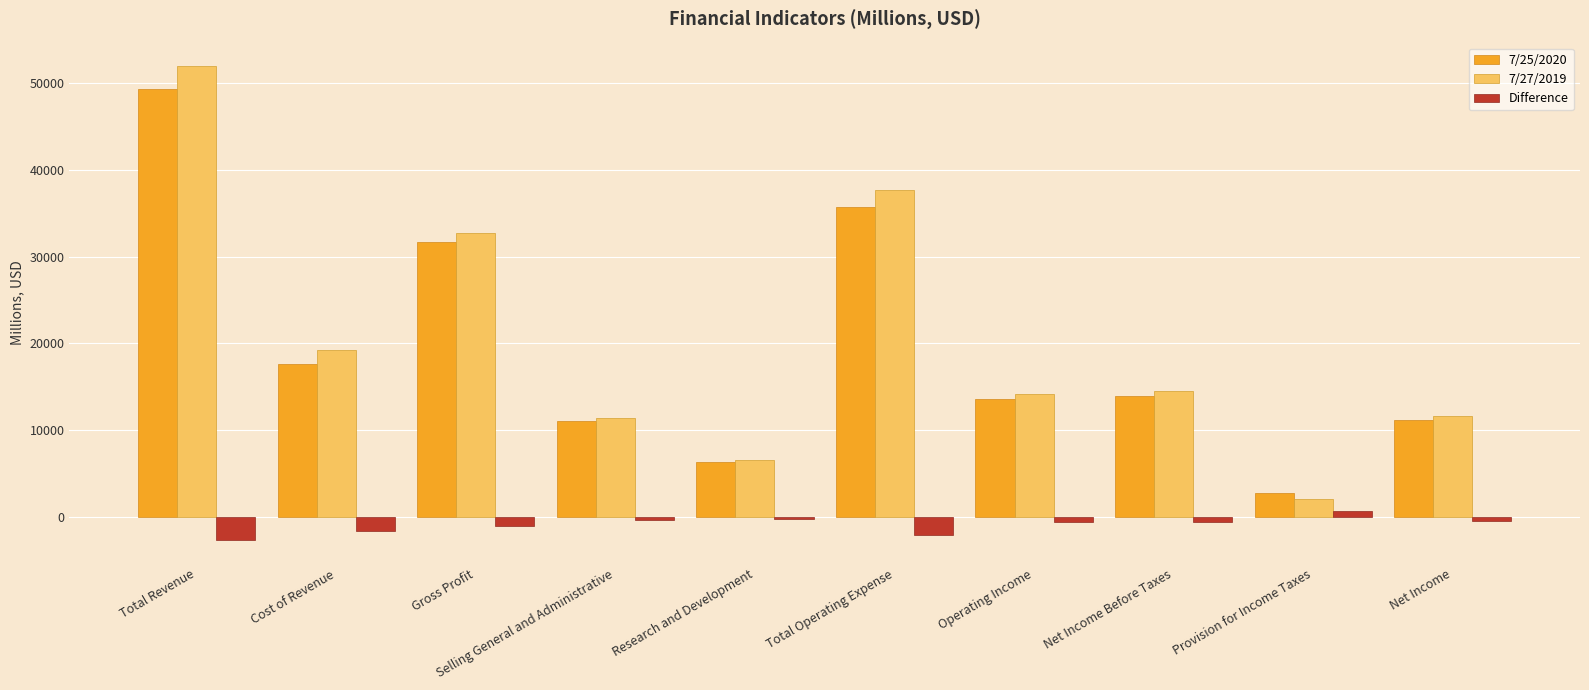

What are all the series names shown in the legend?

7/25/2020, 7/27/2019, Difference